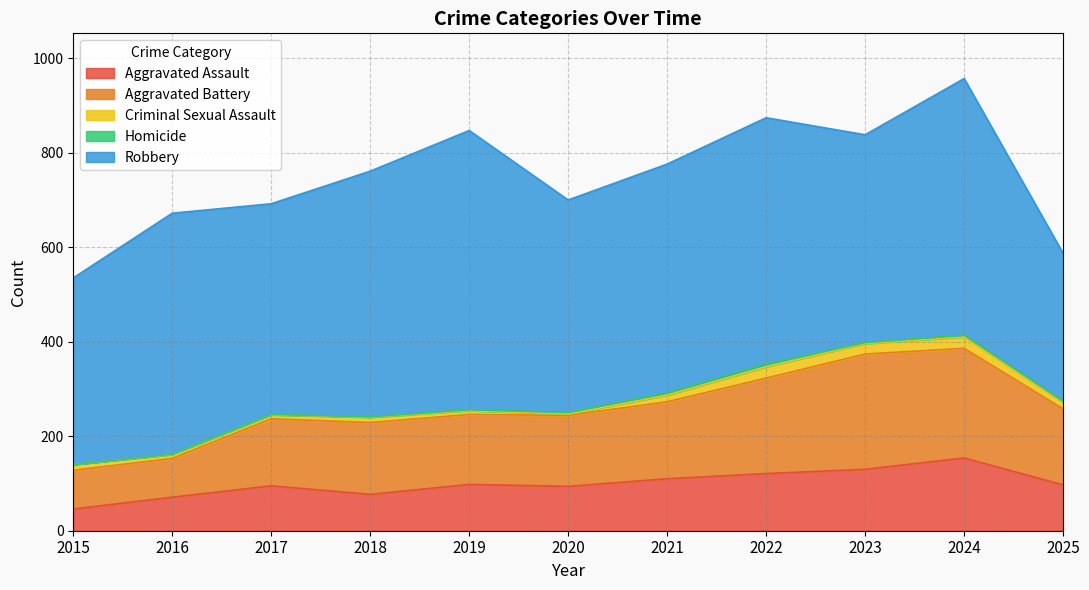

List the series in order of their peak value, highest first.

Robbery, Aggravated Battery, Aggravated Assault, Criminal Sexual Assault, Homicide